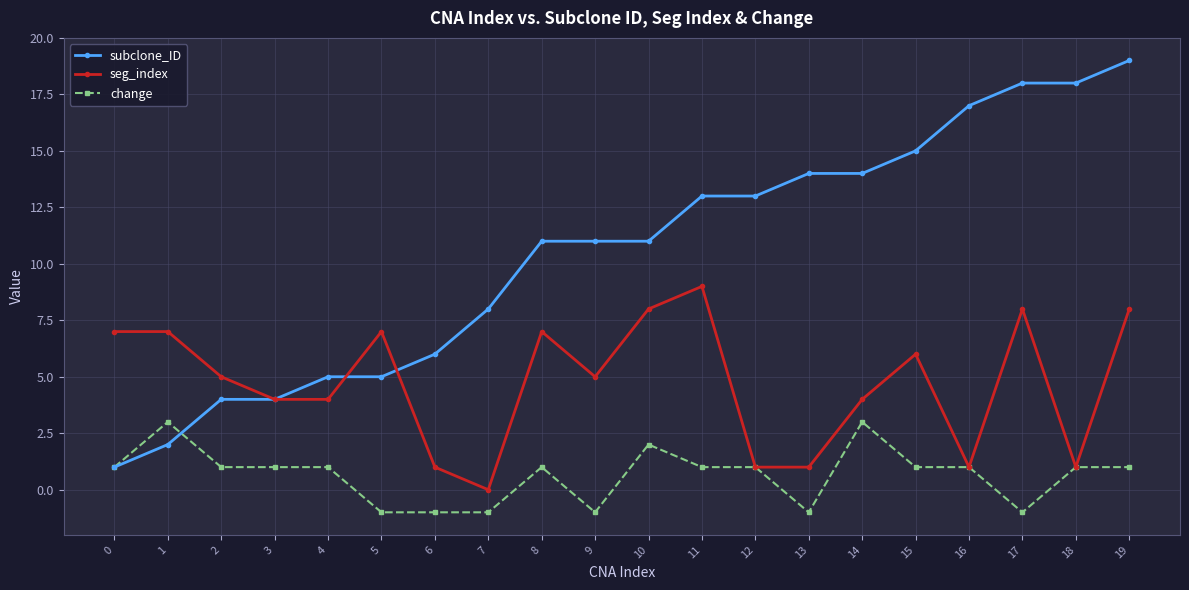

Reading right to left, list all the values displayed in this chart.

subclone_ID: 19=19	18=18	17=18	16=17	15=15	14=14	13=14	12=13	11=13	10=11	9=11	8=11	7=8	6=6	5=5	4=5	3=4	2=4	1=2	0=1
seg_index: 19=8	18=1	17=8	16=1	15=6	14=4	13=1	12=1	11=9	10=8	9=5	8=7	7=0	6=1	5=7	4=4	3=4	2=5	1=7	0=7
change: 19=1	18=1	17=-1	16=1	15=1	14=3	13=-1	12=1	11=1	10=2	9=-1	8=1	7=-1	6=-1	5=-1	4=1	3=1	2=1	1=3	0=1